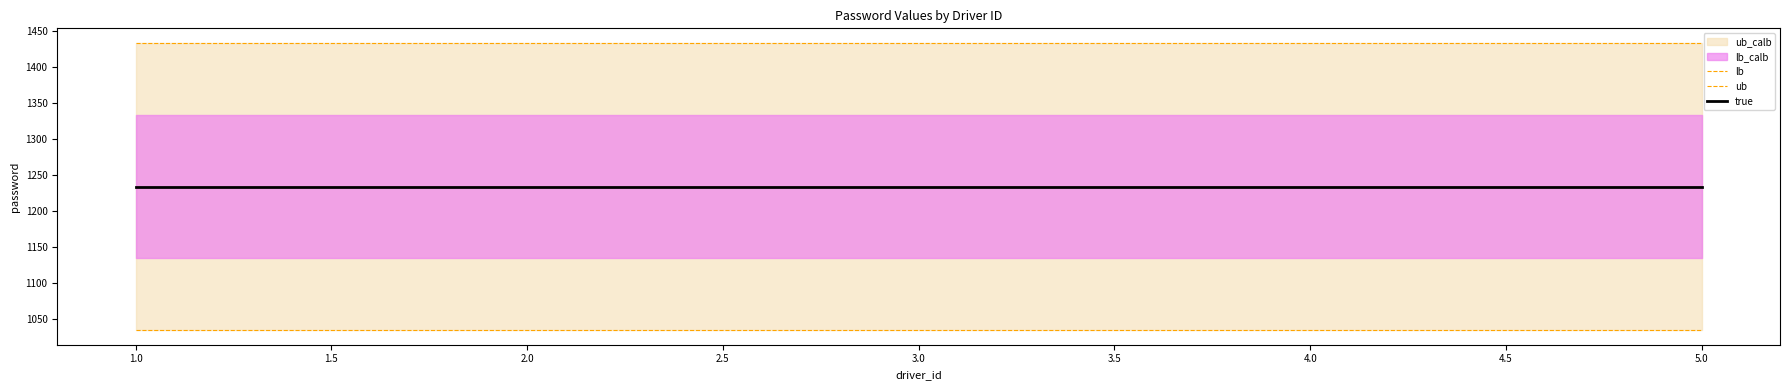

Reading left to right, transcribe all the data shown in this chart.

lb: 1034	1034	1034	1034	1034
ub: 1434	1434	1434	1434	1434
true: 1234	1234	1234	1234	1234